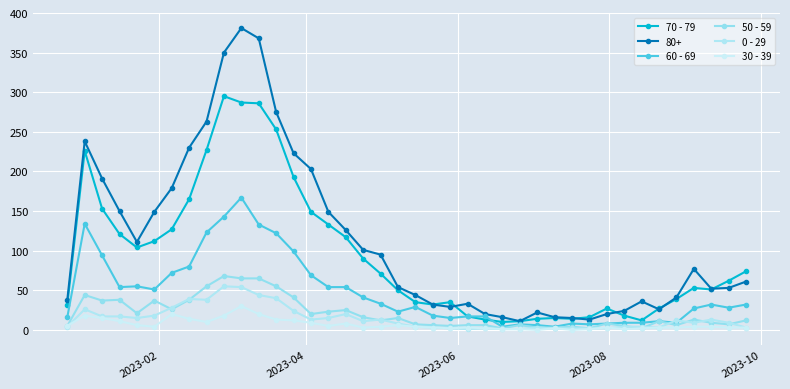

How many distinct data groups are displayed?

6